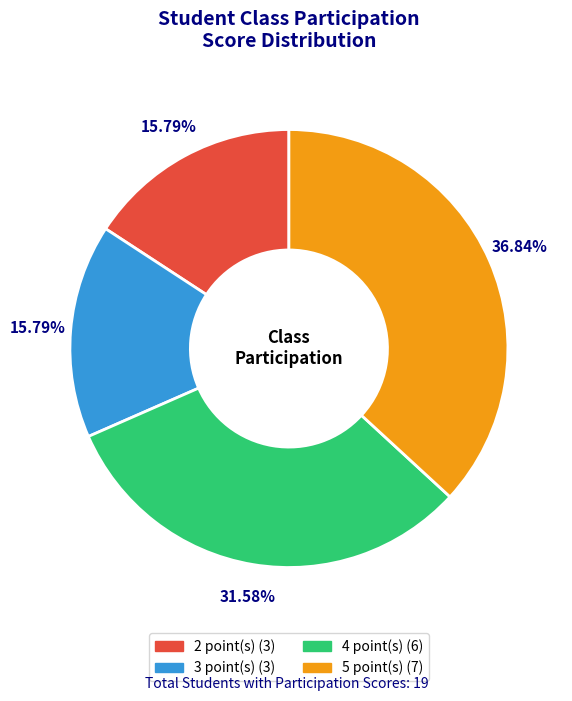

Between 3 and 5, which is larger?

5